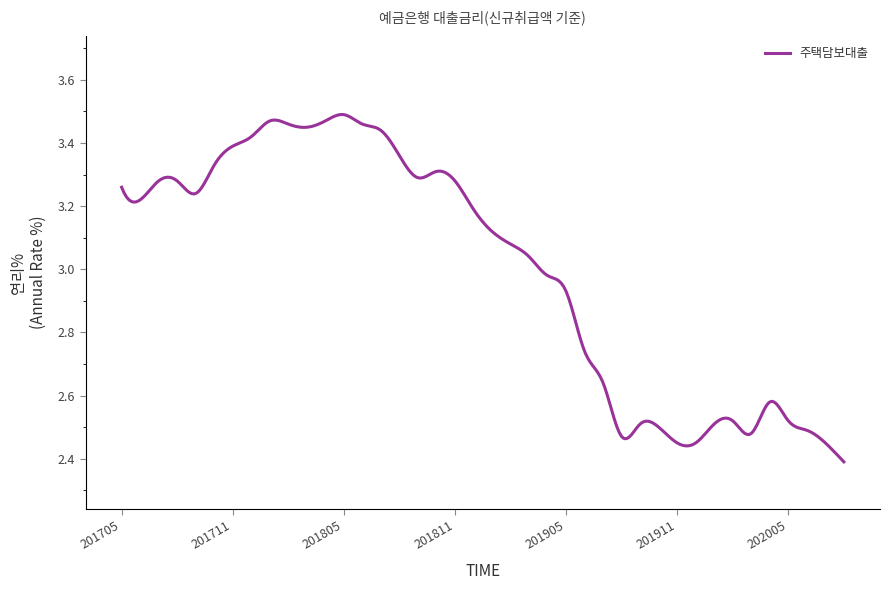

What is the difference between the maximum and minimum values?

1.1